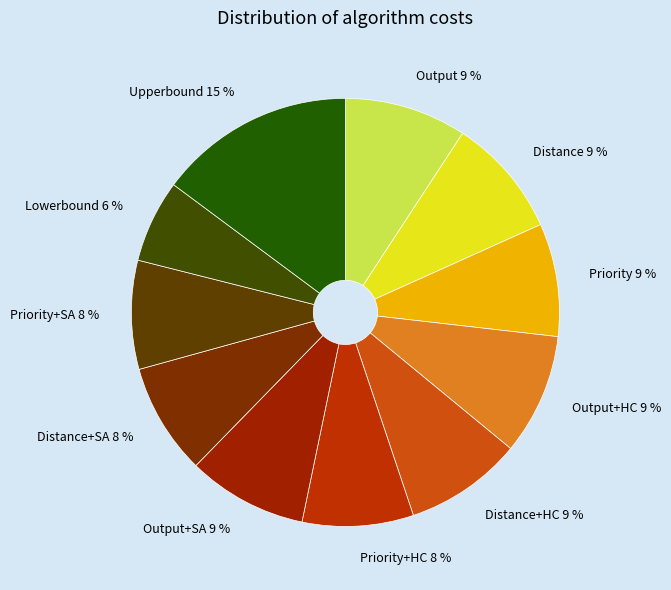

Do Distance+HC and Output together represent more than half of the pie?

No